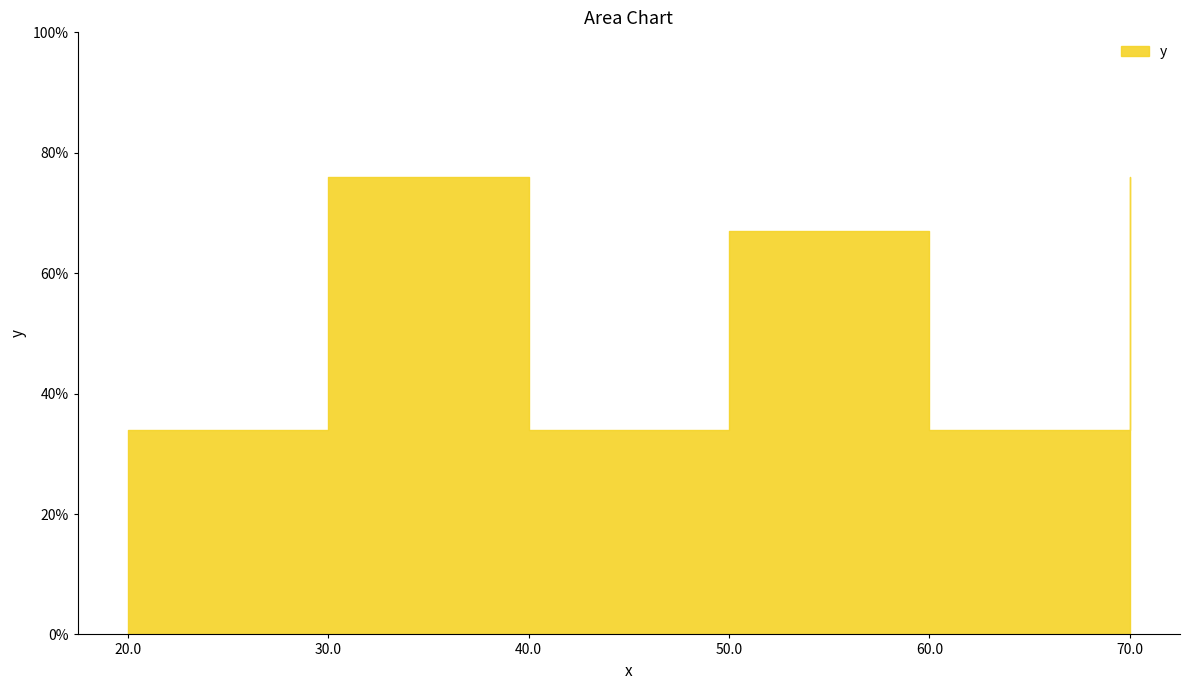

What is the sum of the values at 40.0 and 30.0?

110